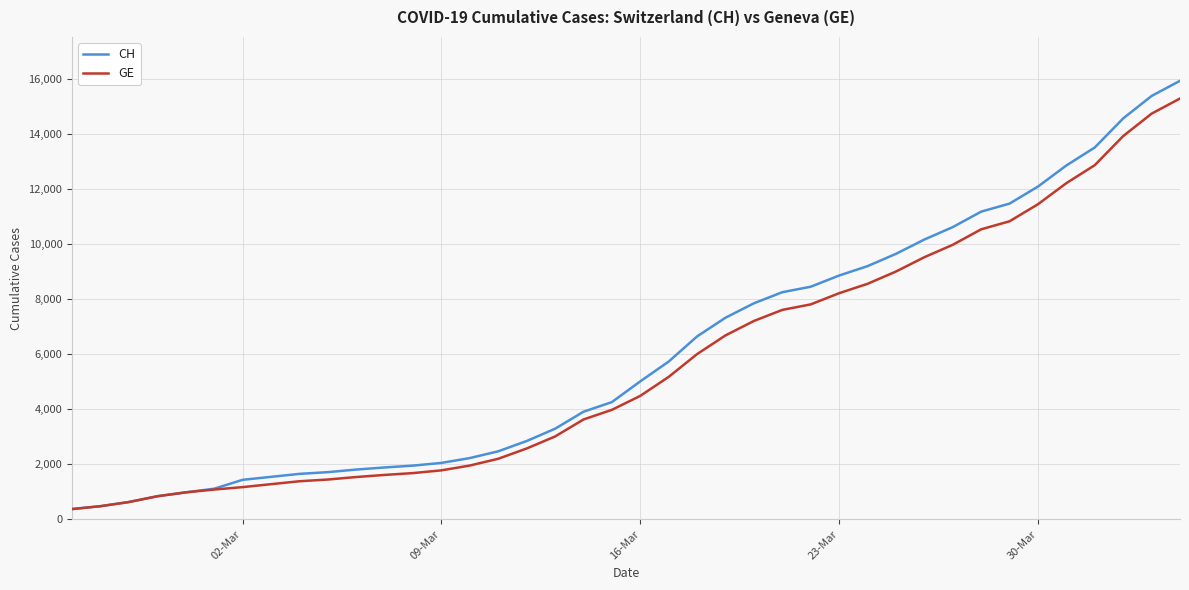

What is the smallest value displayed?

375